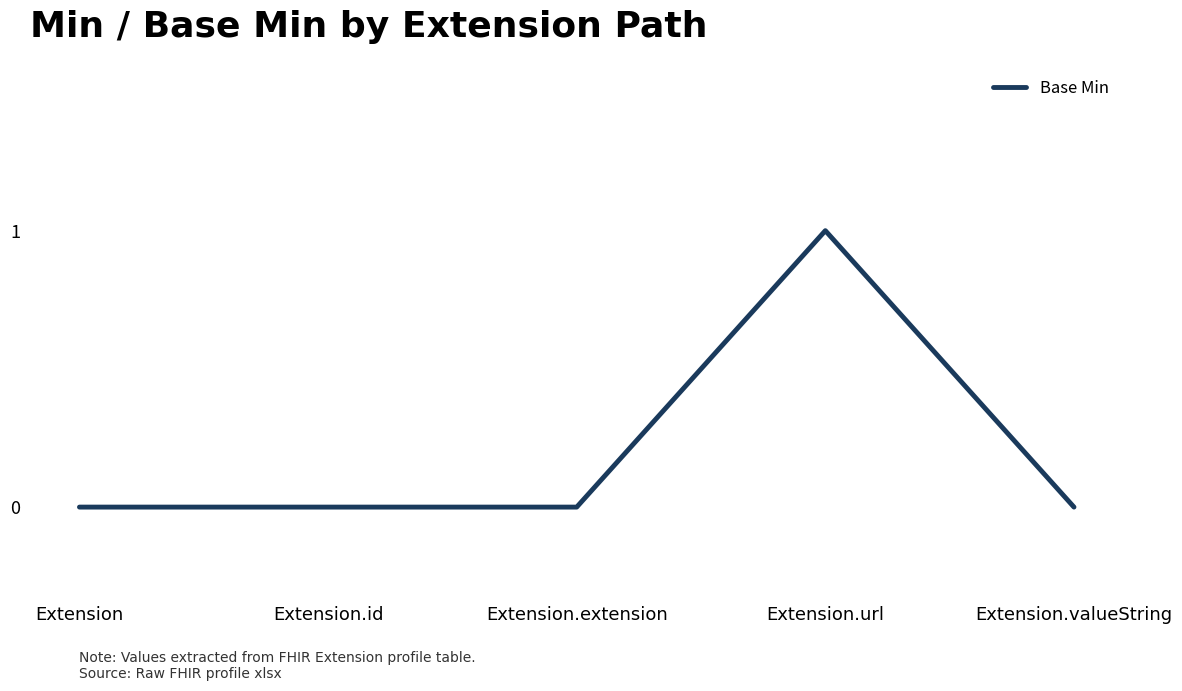

Does the chart display data point markers on the line(s)?

No